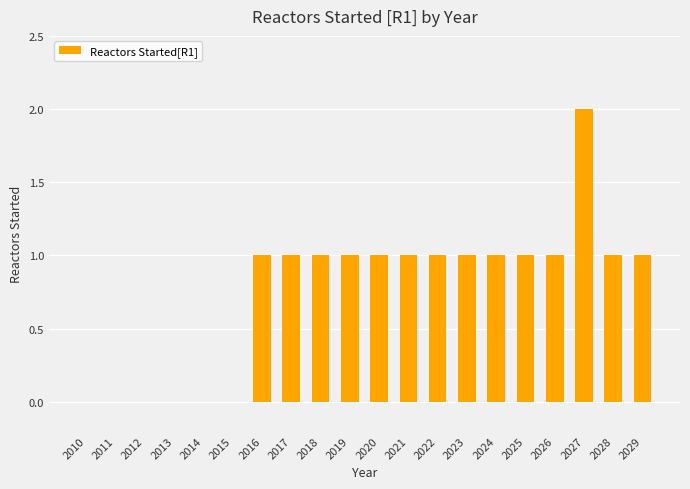

At which category does the chart reach its peak across all series?

2027